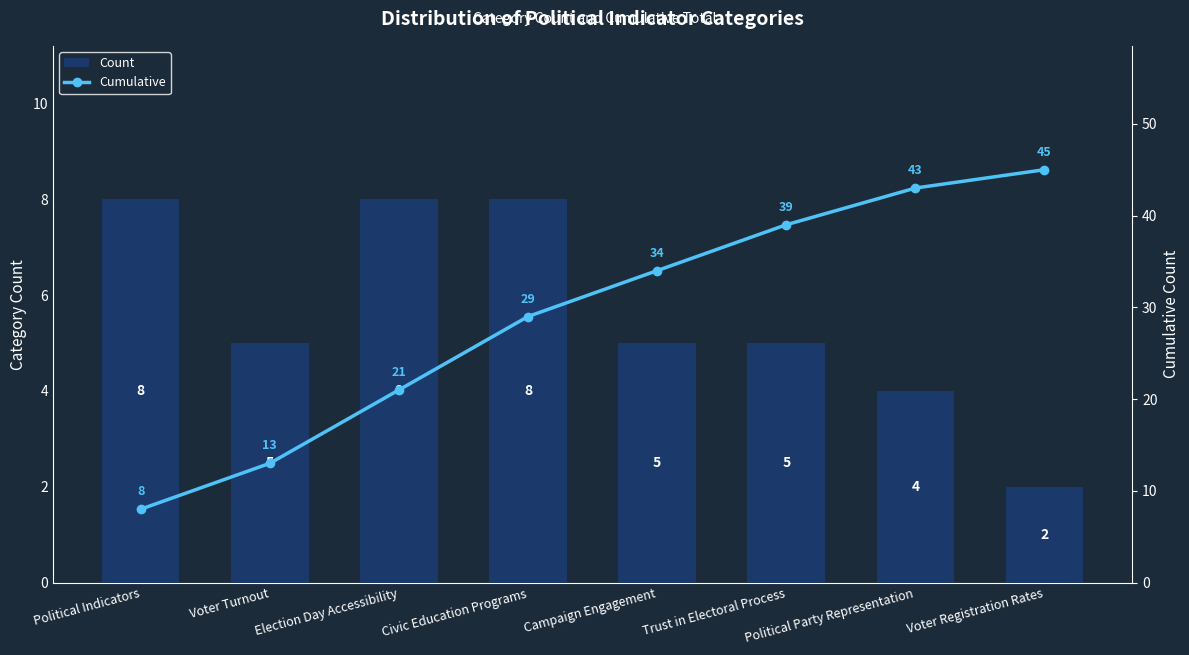

What position from the right is Voter Registration Rates?

1